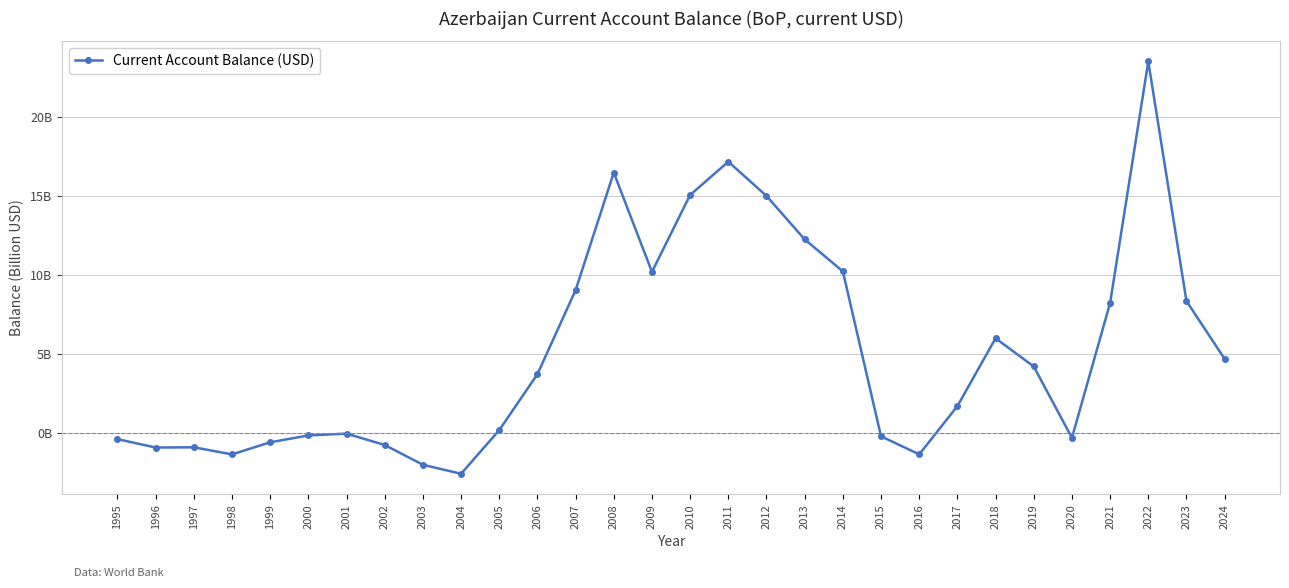

How many negative values are there?

13